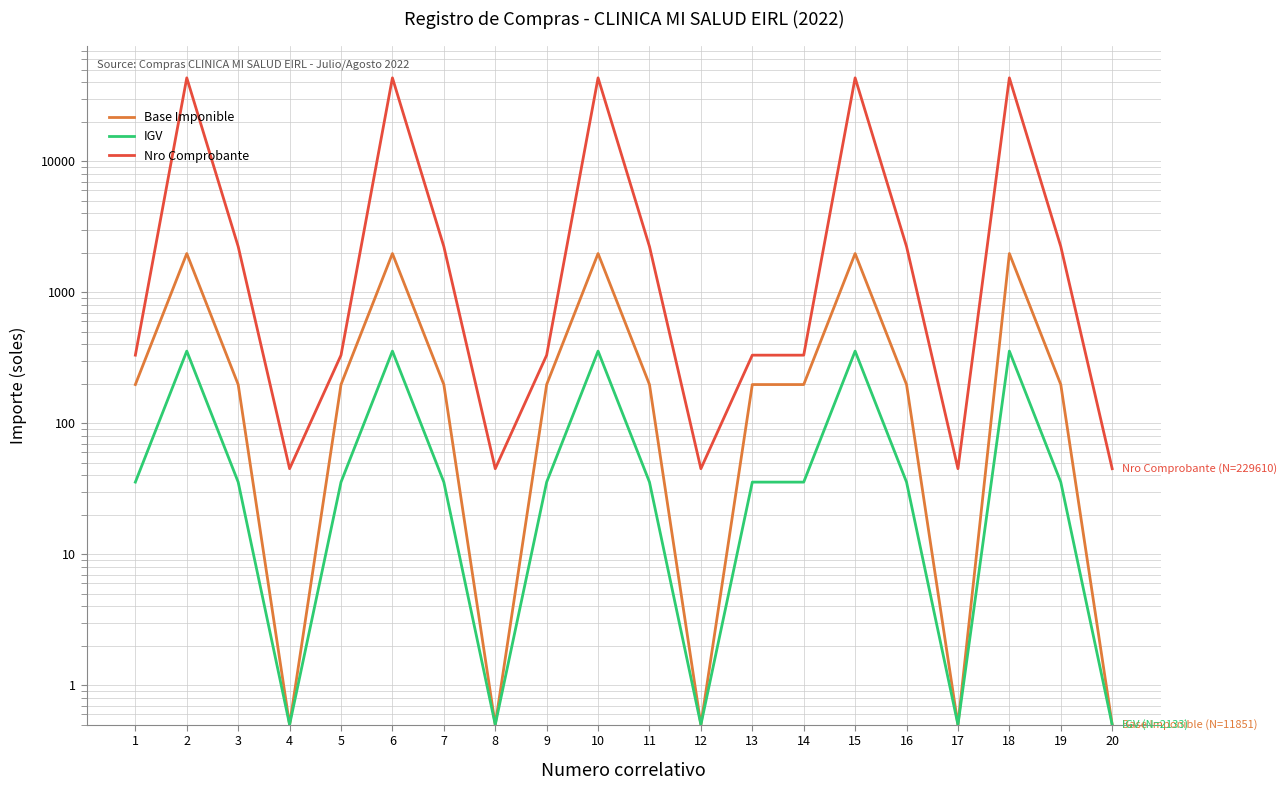

Where is Nro Comprobante nearest to the value 21678?

3